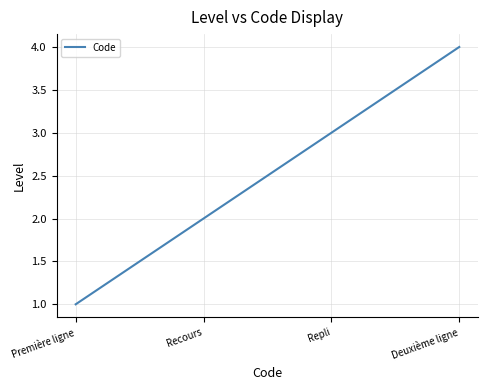

What position from the right is Deuxième ligne?

1